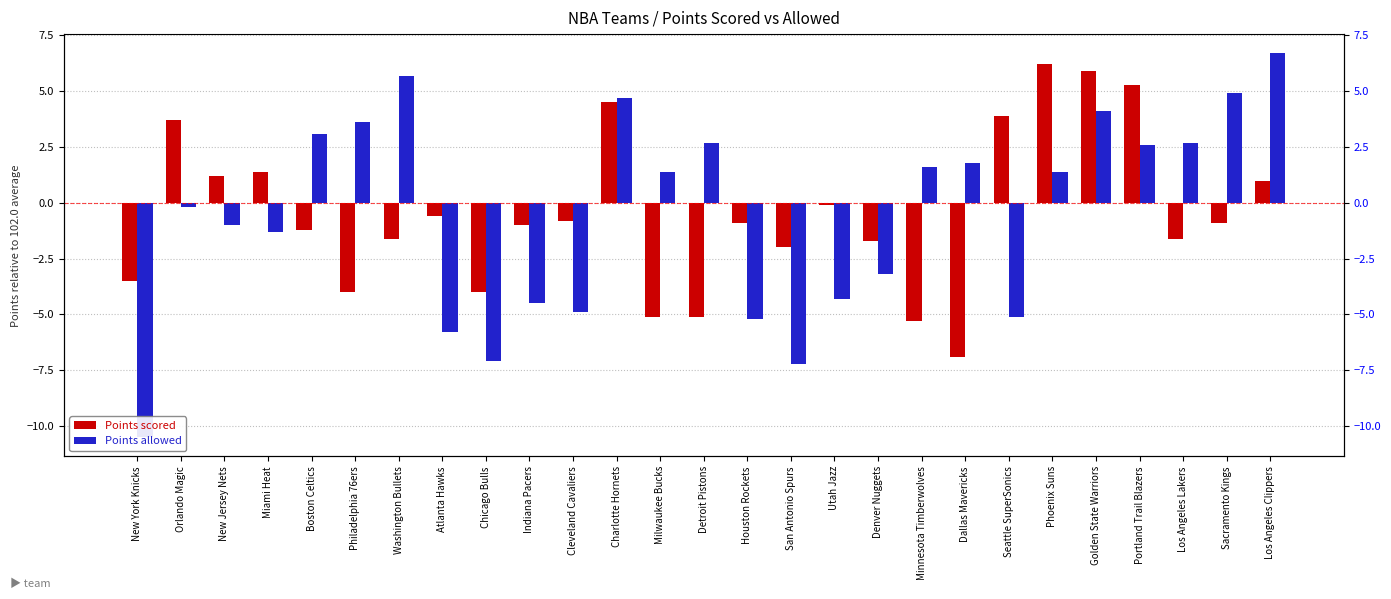

Where does the Points scored series first go above 0?

Orlando Magic